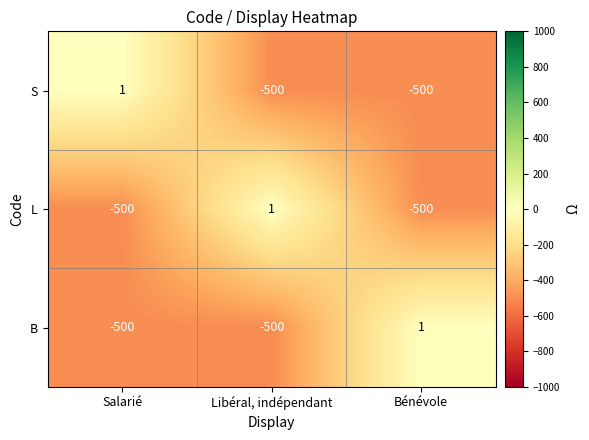

What is the total value across all series at Bénévole?

-999